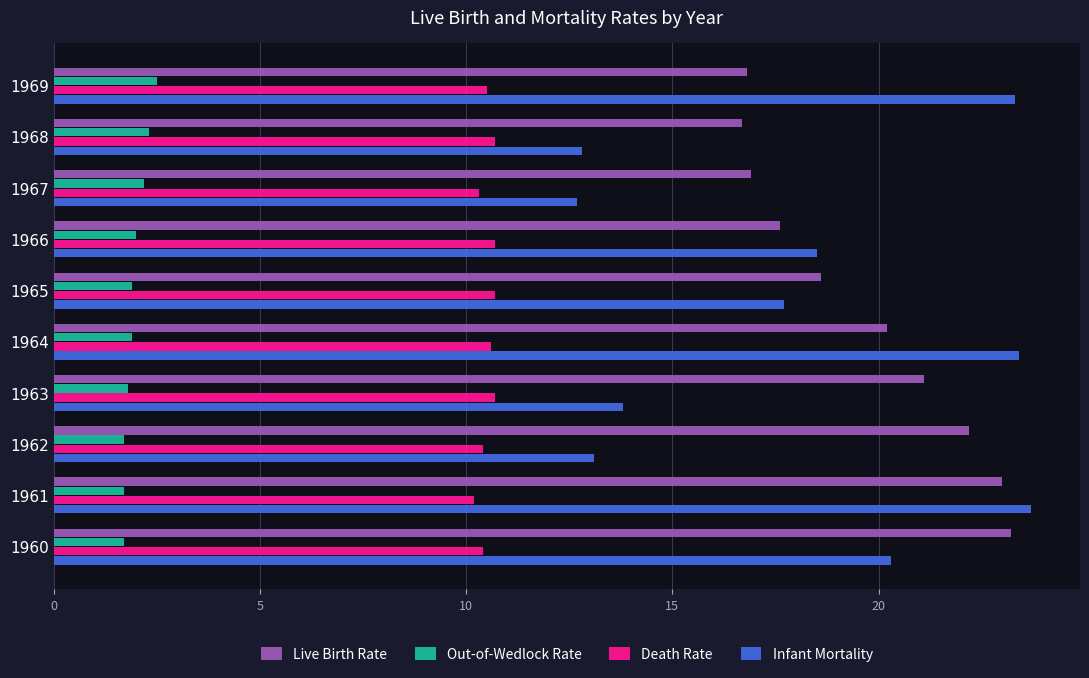

What is the sum of all Infant Mortality values?

179.3